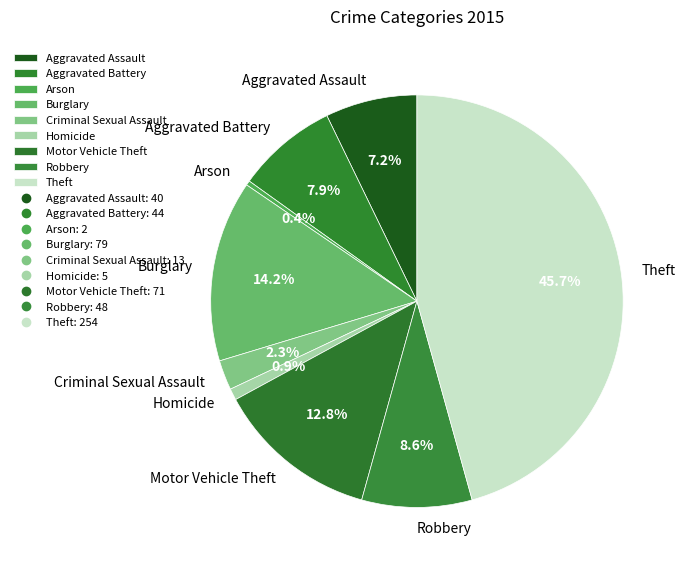

To the nearest percent, what is the difference between the Burglary and Criminal Sexual Assault slice percentages?

12%